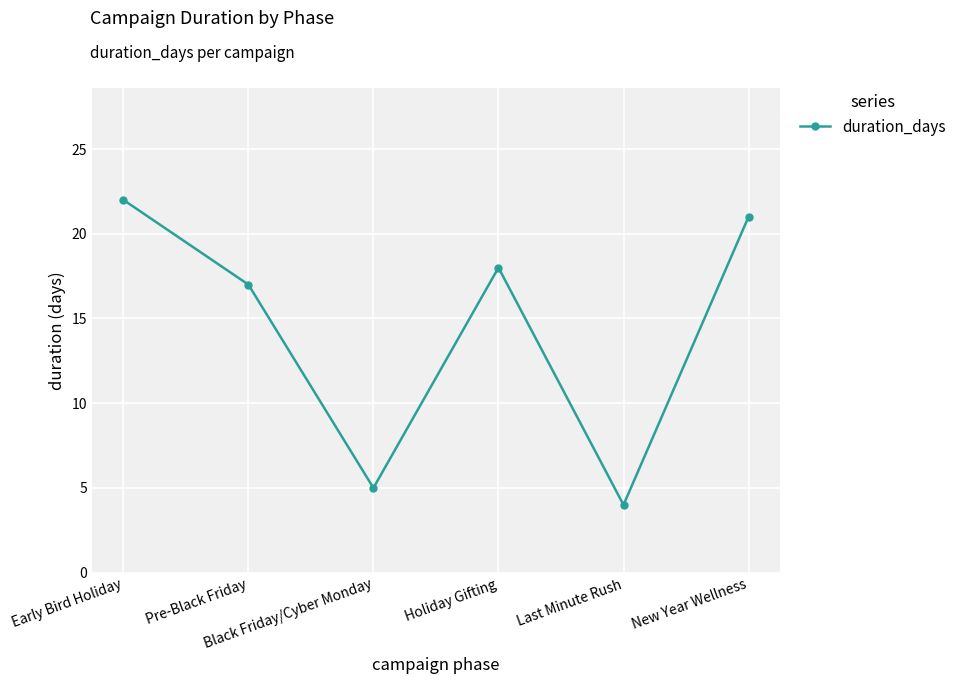

What is the change in value from Black Friday/Cyber Monday to Holiday Gifting?

+13